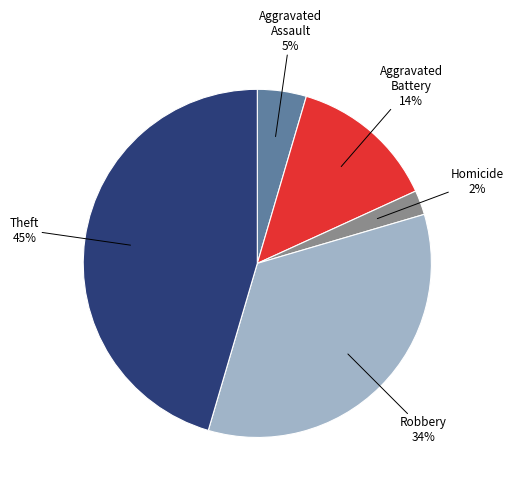

To the nearest percent, what is the average slice percentage?

20%